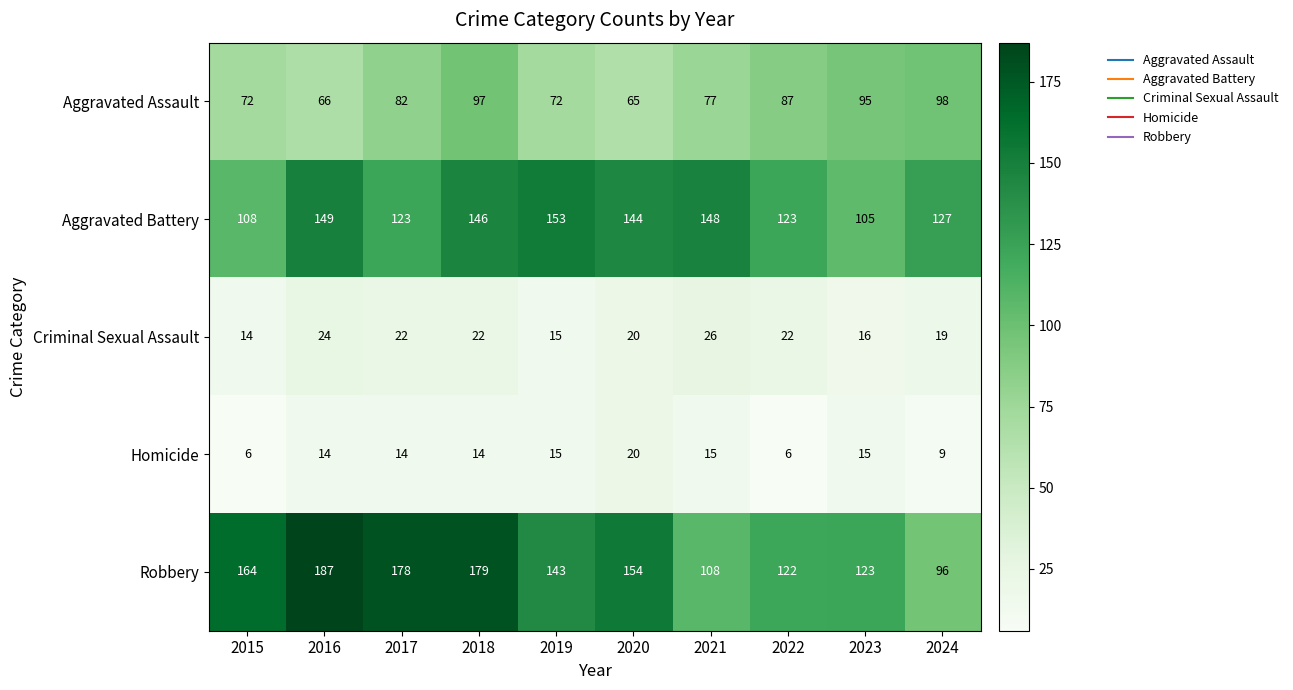

What is the highest value of the Criminal Sexual Assault series?

26